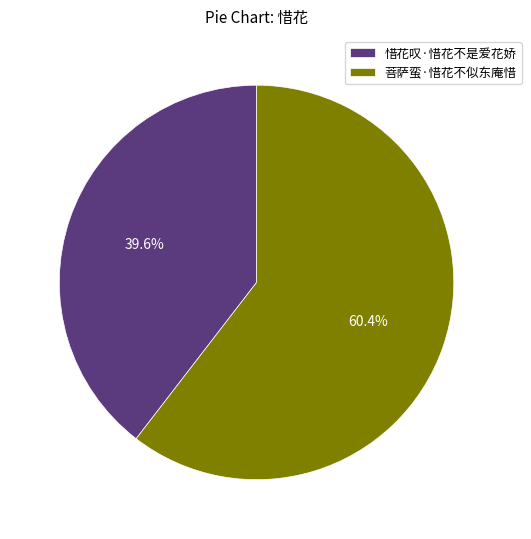

To the nearest percent, what portion does 惜花叹·惜花不是爱花娇 represent?

40%